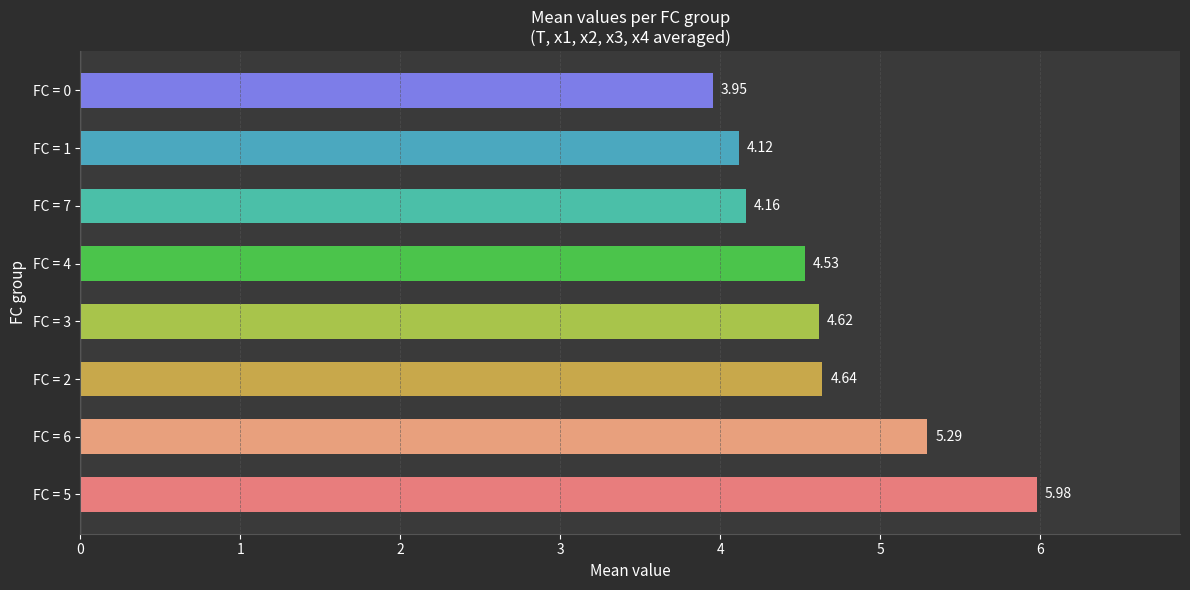

At which label is the value closest to 4?

FC = 0